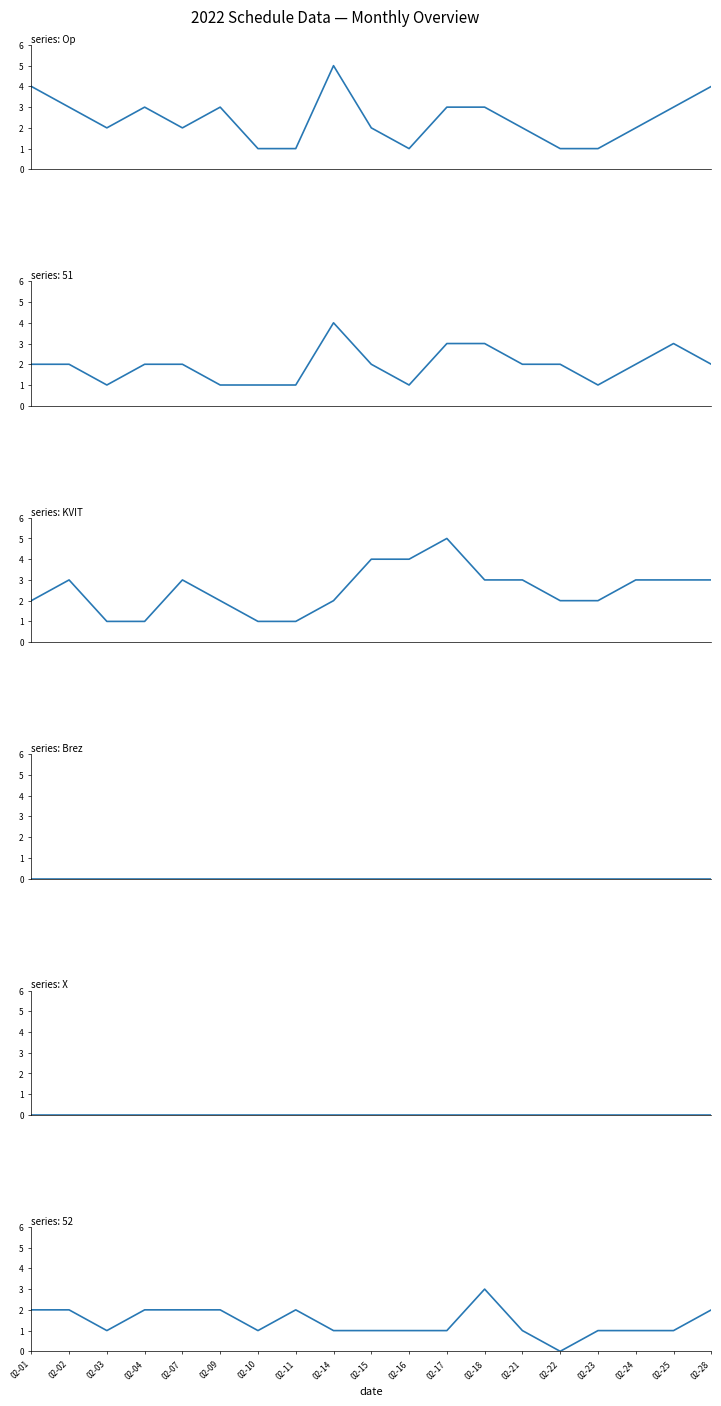

At 02-15, list the series in order from smallest to largest.

Brez, X, Op, KVIT